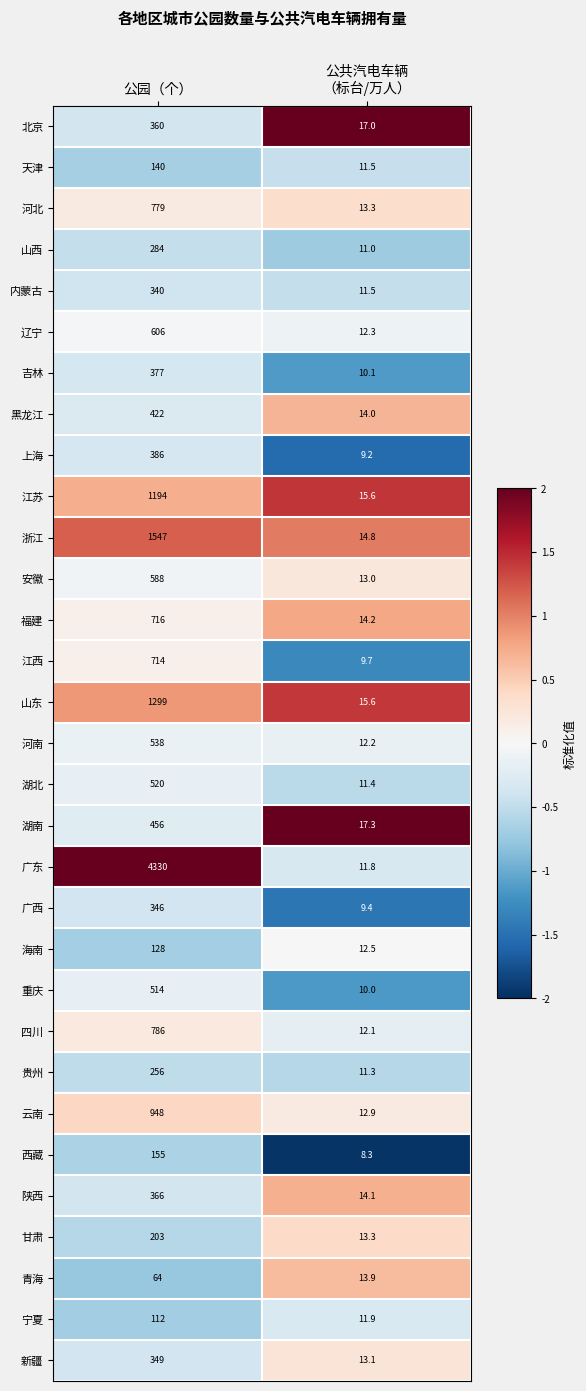

How many data points does each series have?

2